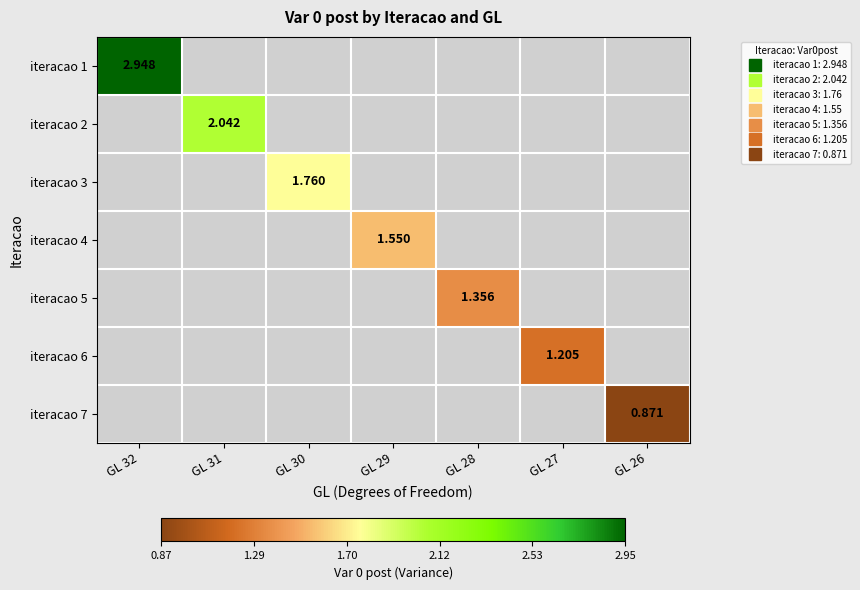

Rank the series by their average value, from highest to lowest.

iteracao 1, iteracao 2, iteracao 3, iteracao 4, iteracao 5, iteracao 6, iteracao 7